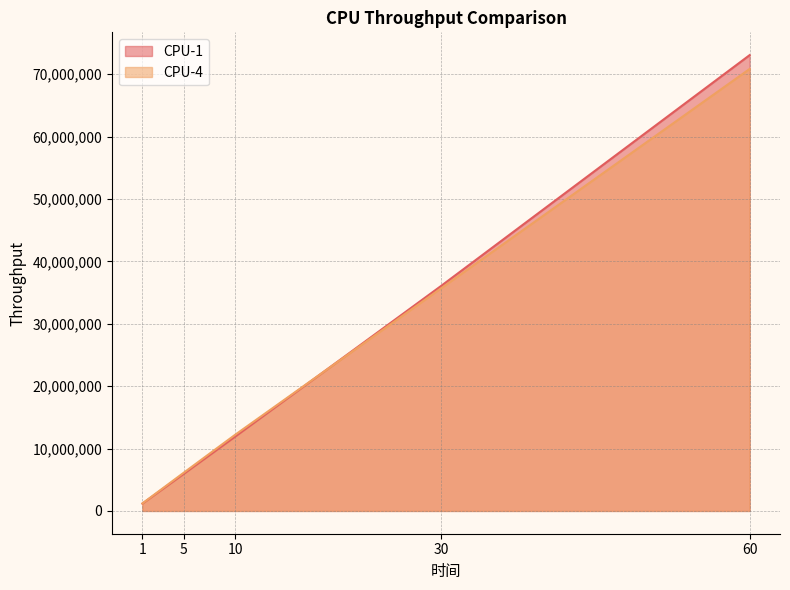

What are all the series names shown in the legend?

CPU-1, CPU-4